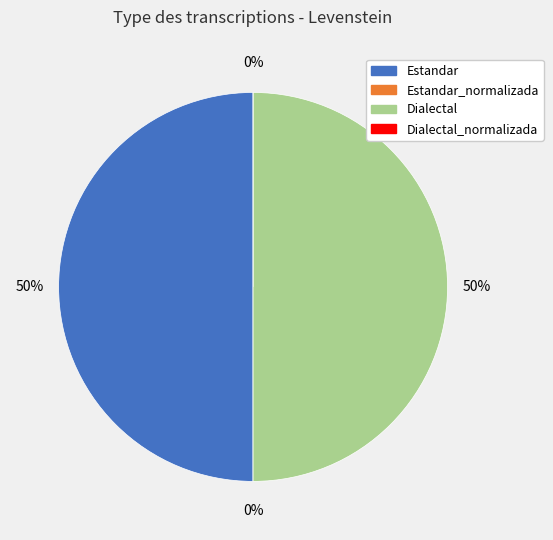

Does any single category account for the majority?

No